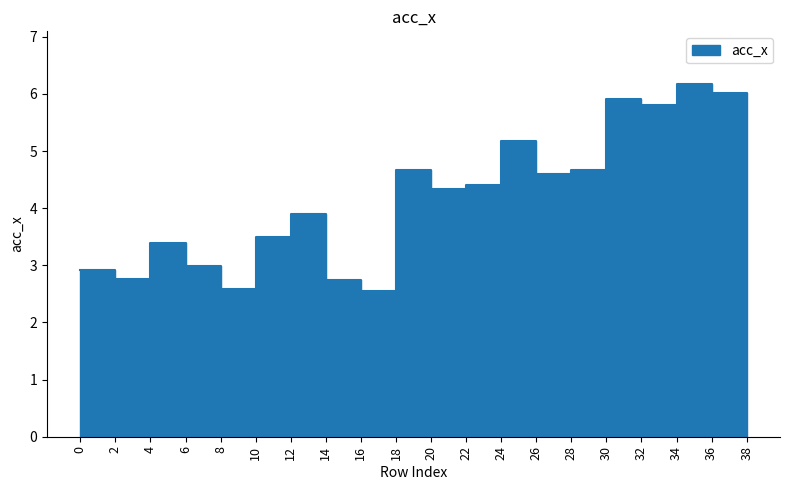

What is the value of the 14th point from the left?

4.6